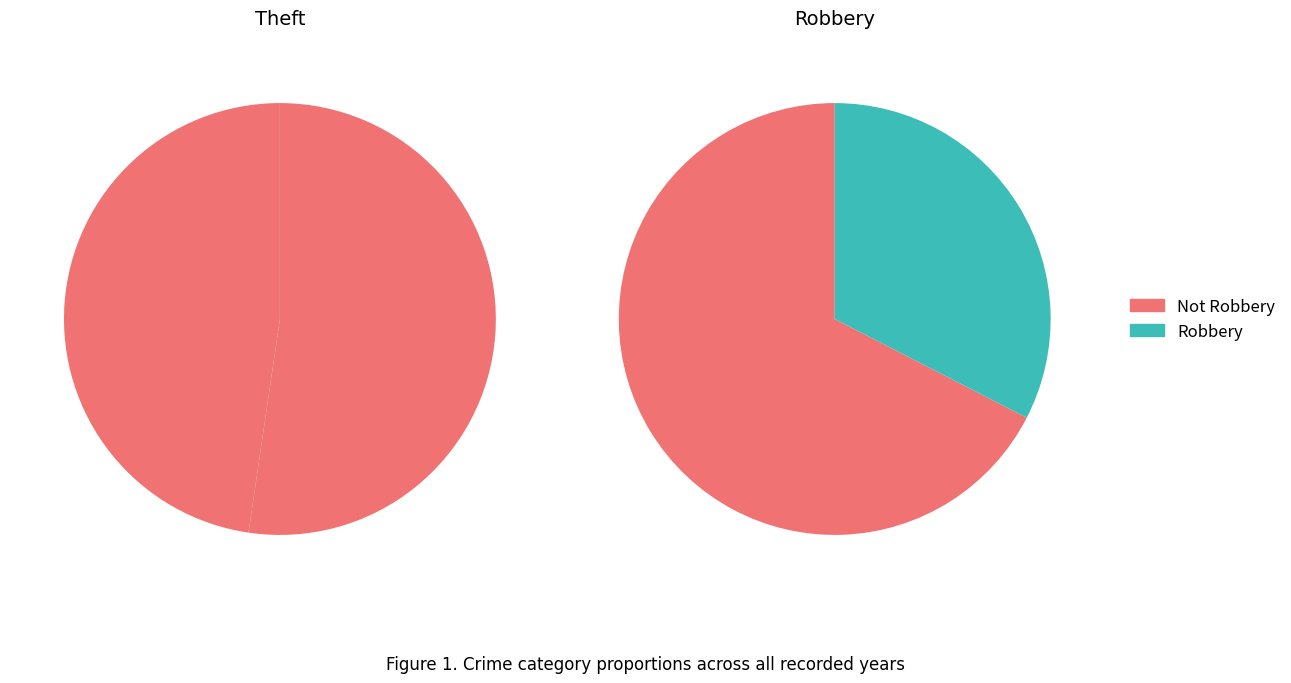

The Theft slice represents 48% of the pie. True or false?

True